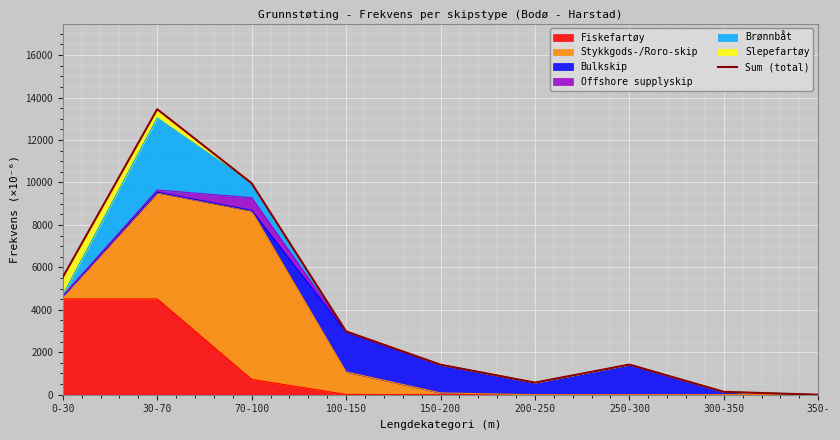

How many lines are shown in the chart?

1